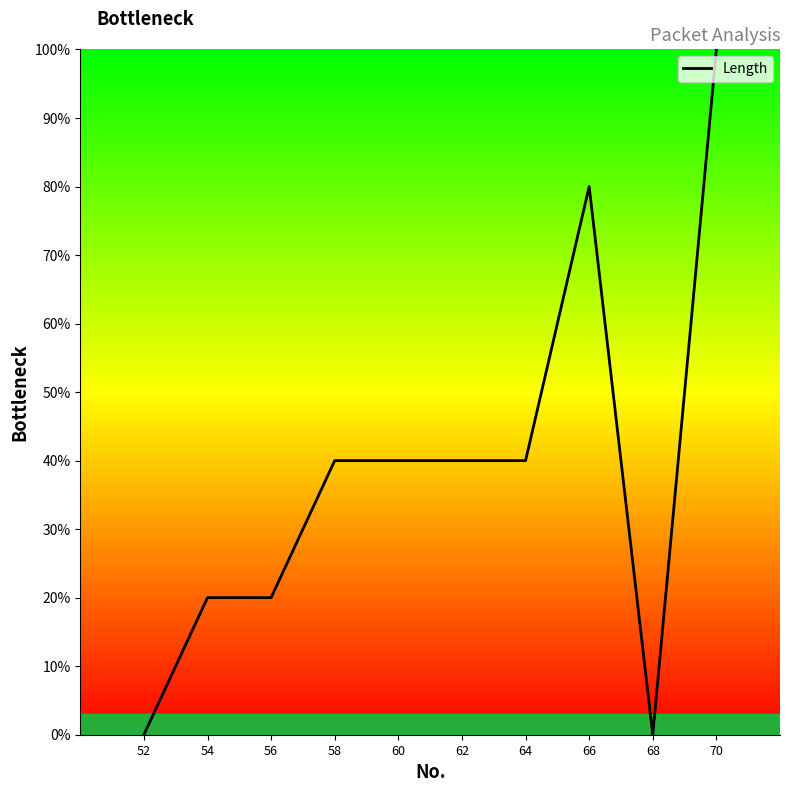

True or false: the data shows 40 at 62.

True